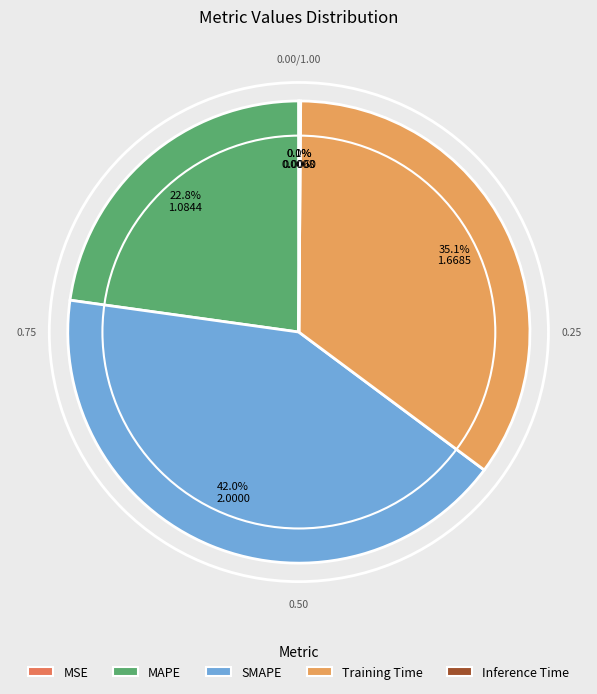

Does SMAPE account for over 50% of the chart?

No